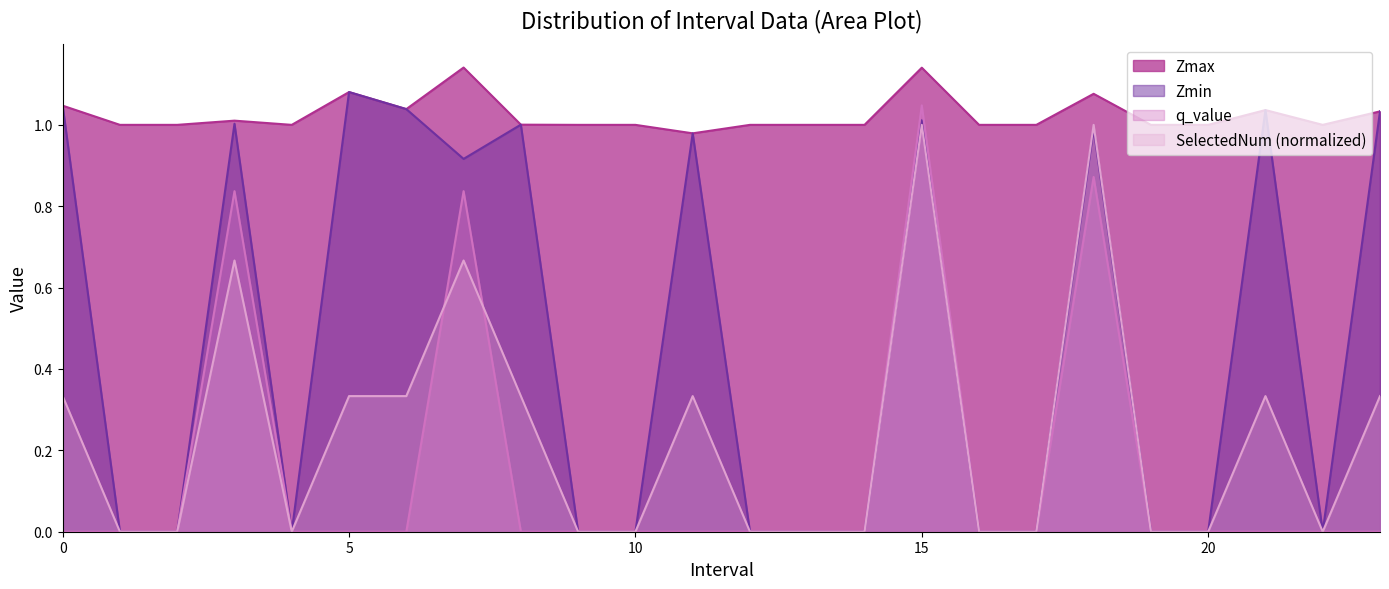

Which label corresponds to the largest value in the chart?

7.0